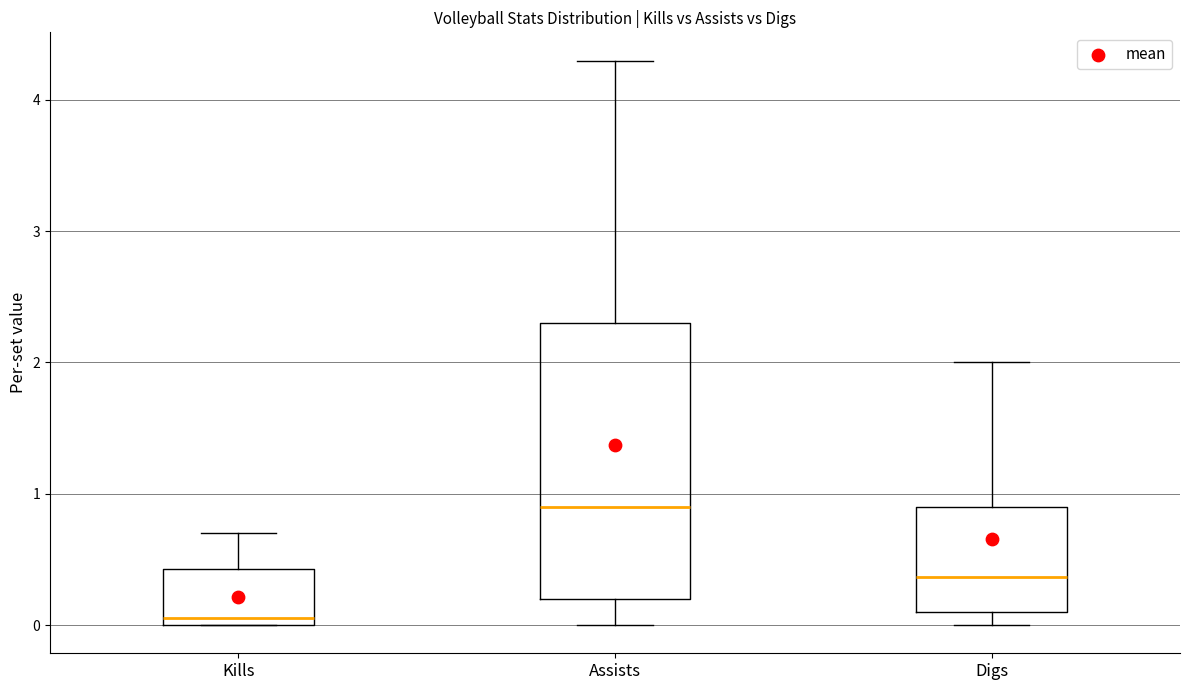

Which box is the tallest, from its lower edge to its upper edge?

Assists